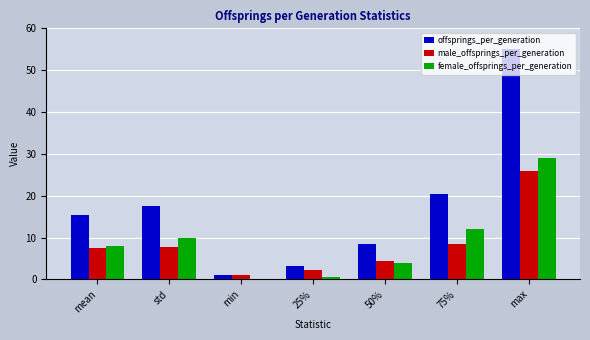

What is the average value of the male_offsprings_per_generation series?

8.2